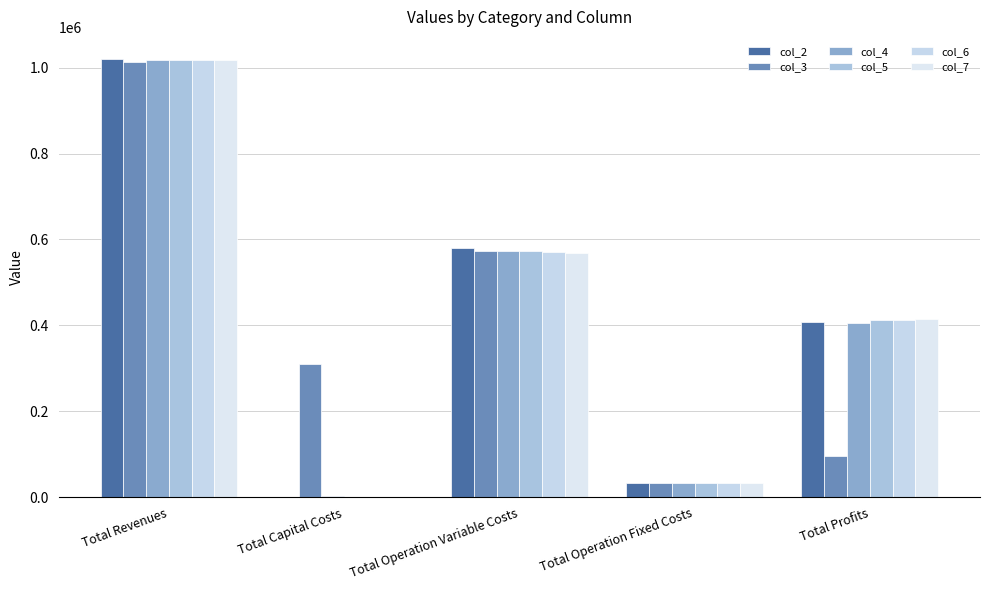

How many groups of bars are there?

5